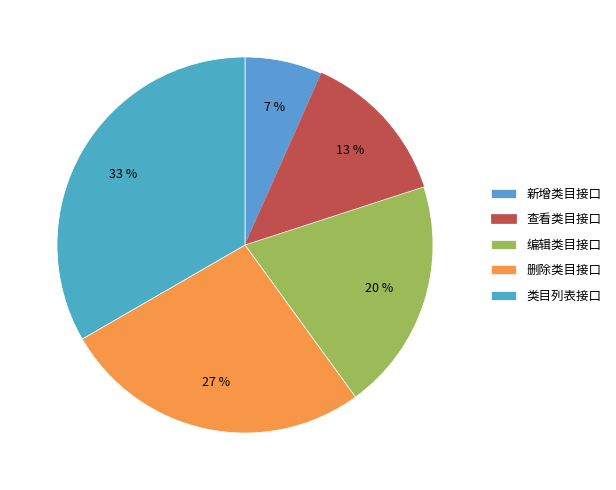

To the nearest percent, what is the combined percentage of 编辑类目接口 and 删除类目接口?

47%